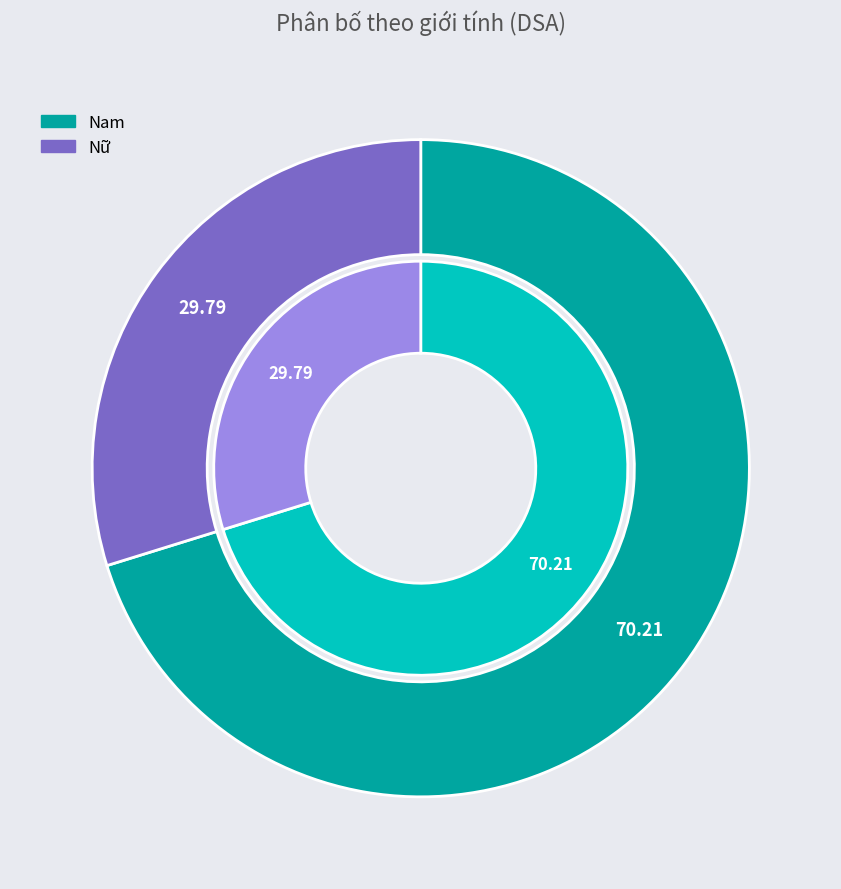

Does Nữ account for over 50% of the chart?

No